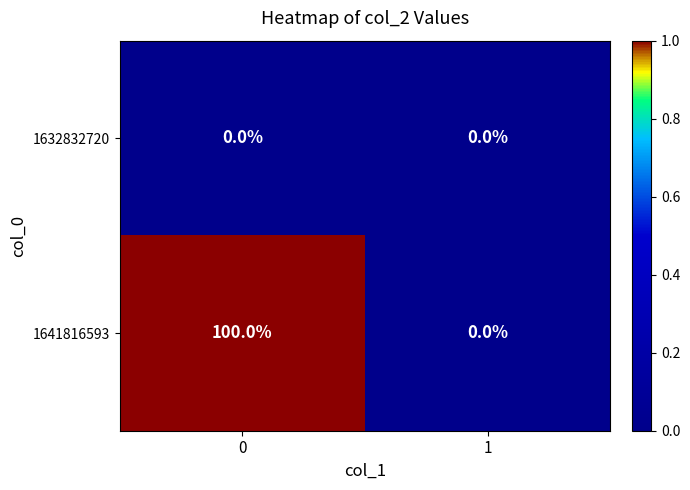

Reading left to right, transcribe all the data shown in this chart.

1632832720: 0=0	1=0
1641816593: 0=100	1=0